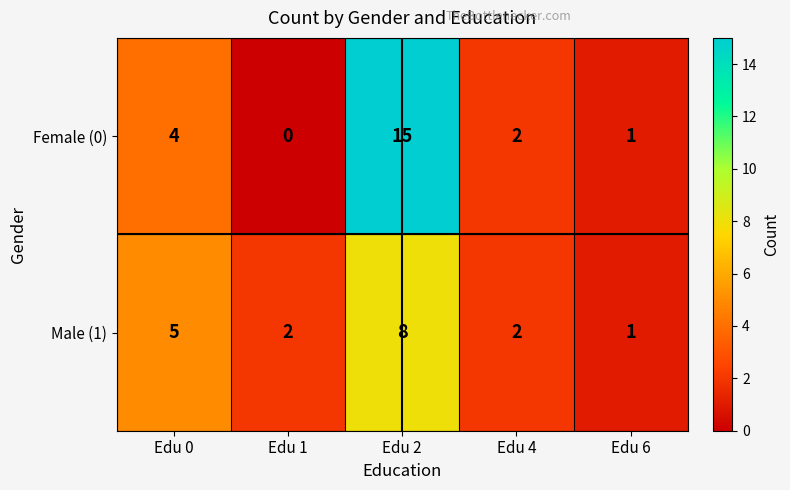

At which label does Male (1) first exceed 2?

Edu 0